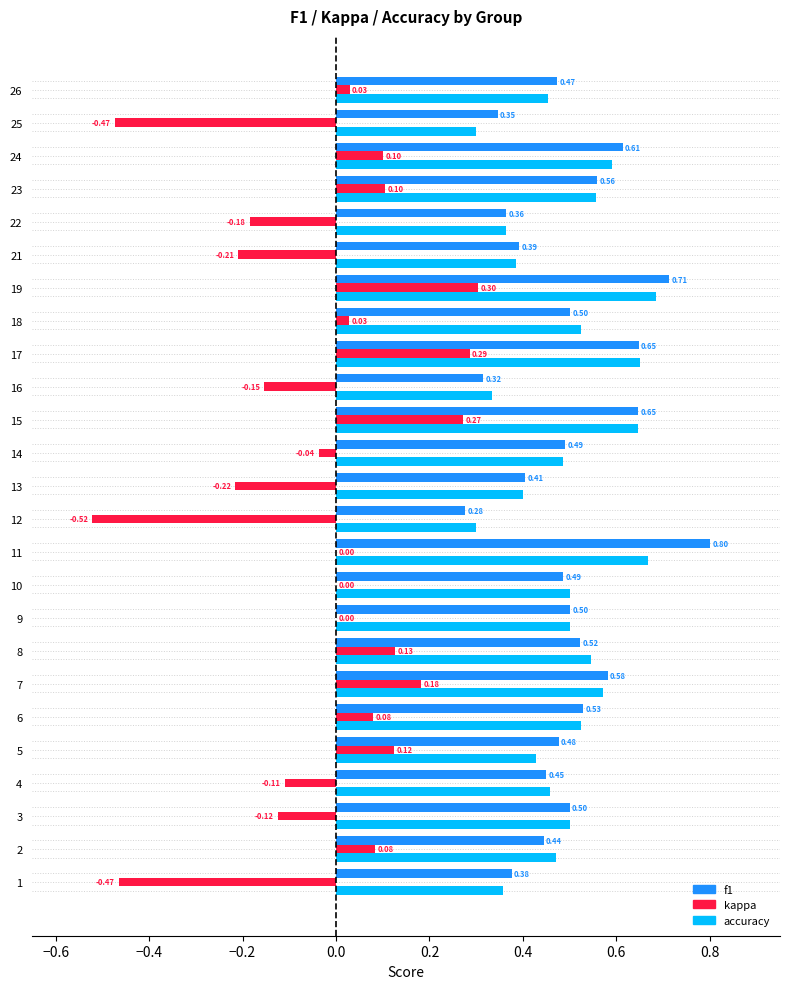

Which series has the largest total across all categories?

f1